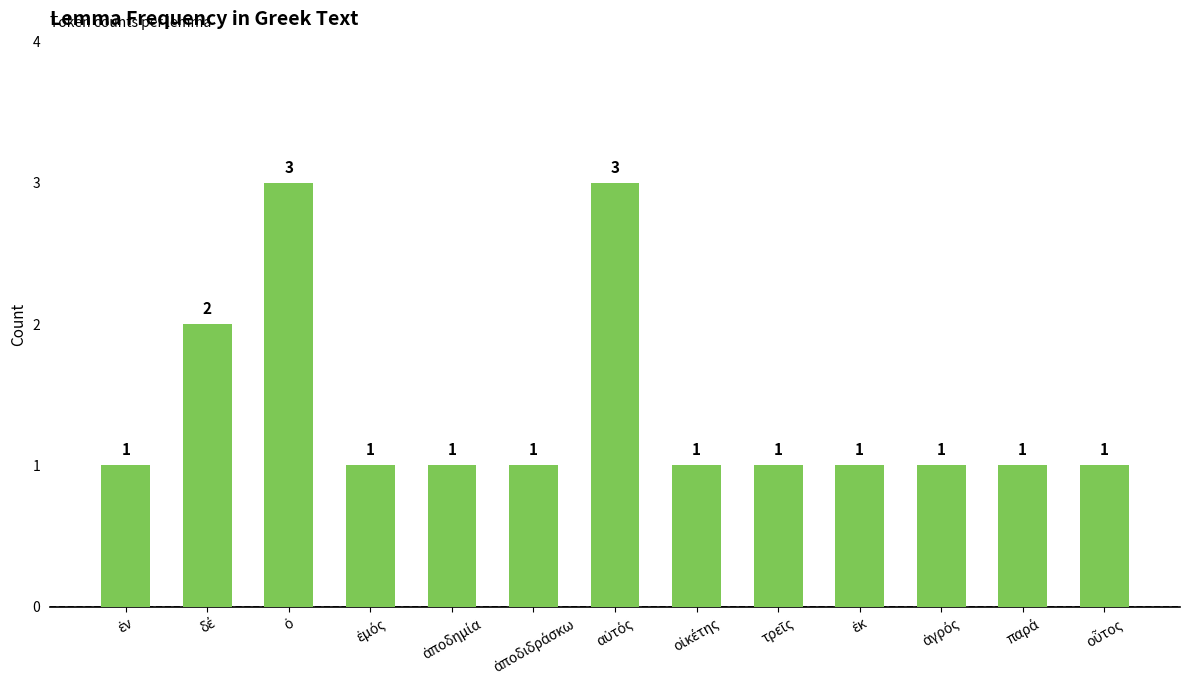

How many data points are above 1?

3